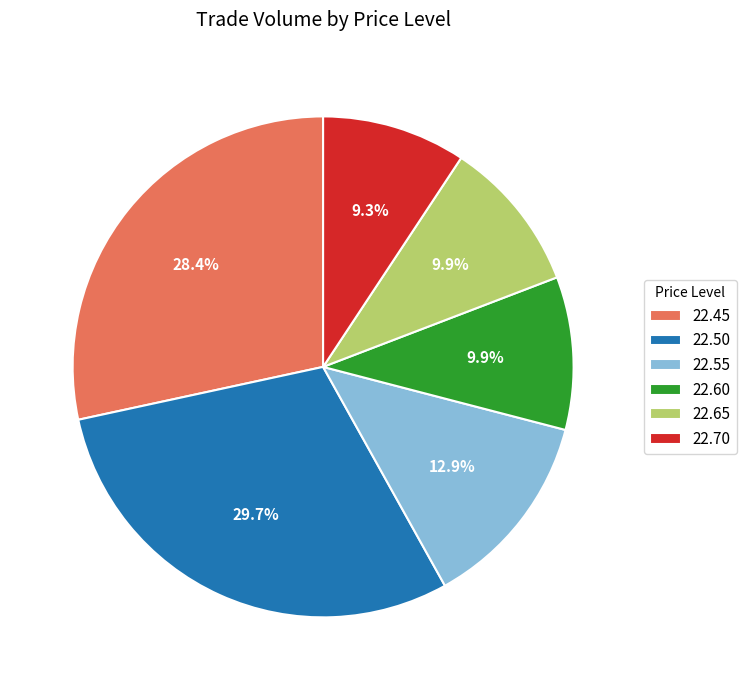

Between 22.55 and 22.70, which is larger?

22.55